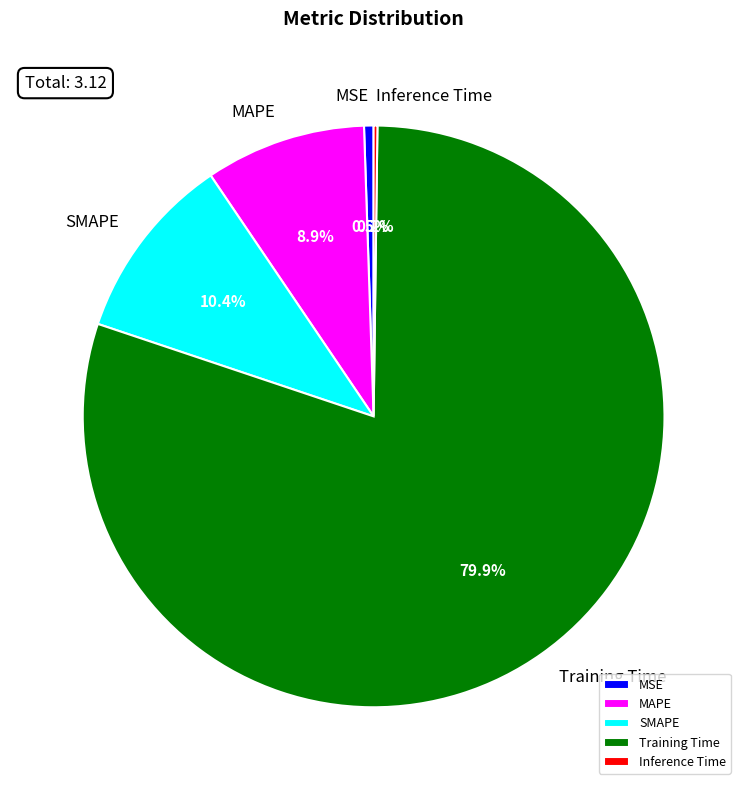

Which slice is the largest?

Training Time